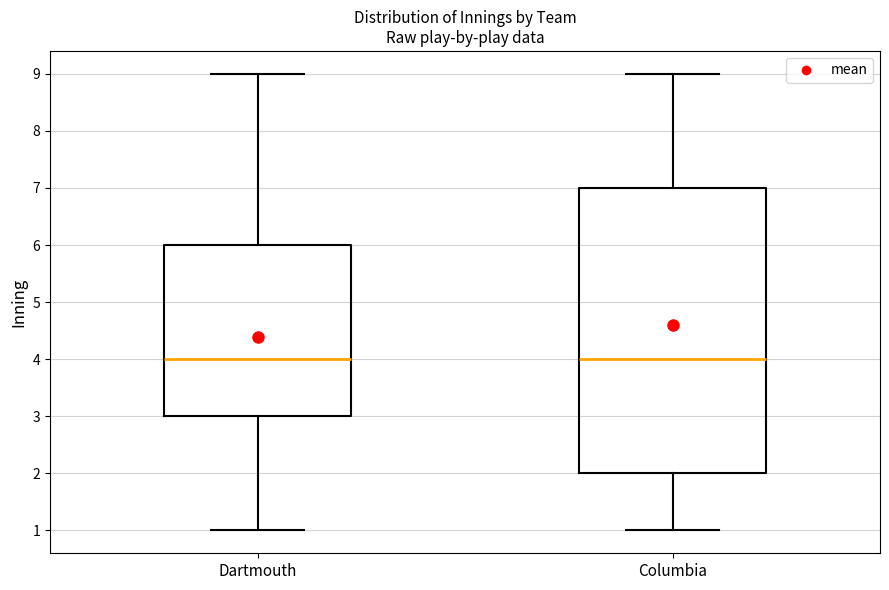

Where is the lower edge of the box for Columbia on the y-axis? The values are not printed on the chart, so give them approximately, as read against the axis.

2